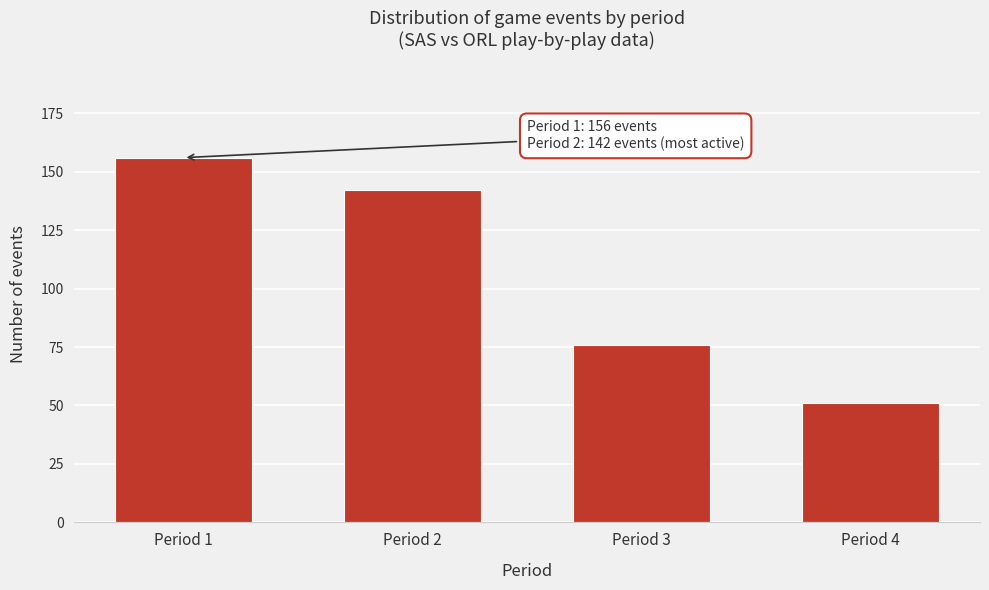

Reading left to right, list all the values displayed in this chart.

156	142	76	51